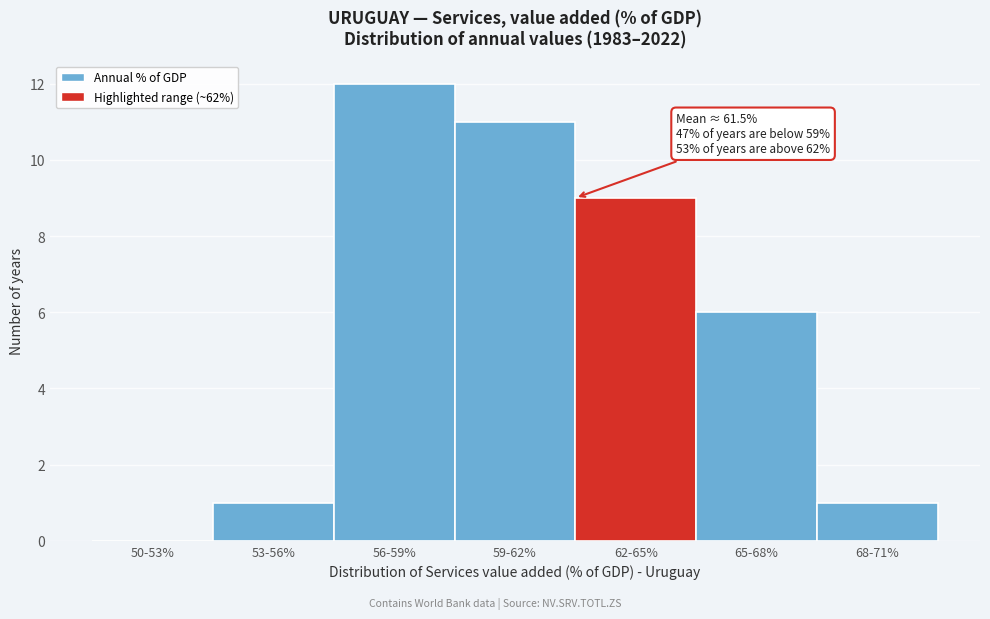

Reading right to left, list all the values displayed in this chart.

68-71%=1	65-68%=6	62-65%=9	59-62%=11	56-59%=12	53-56%=1	50-53%=0